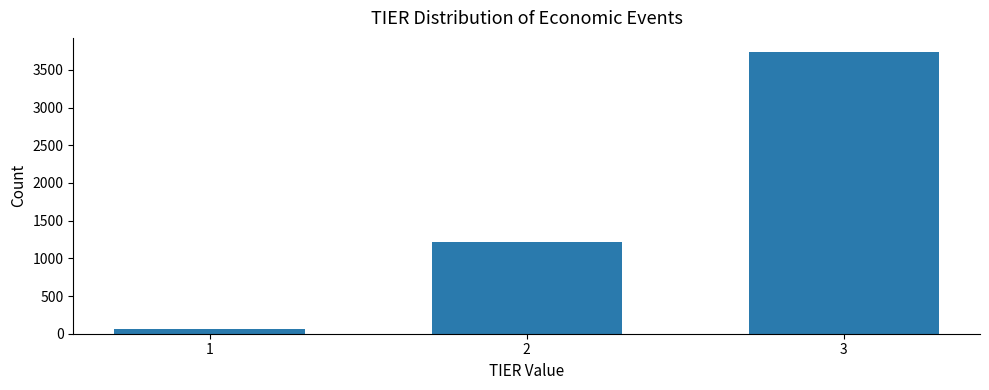

Reading left to right, what are all the values shown in this chart?

66	1223	3737